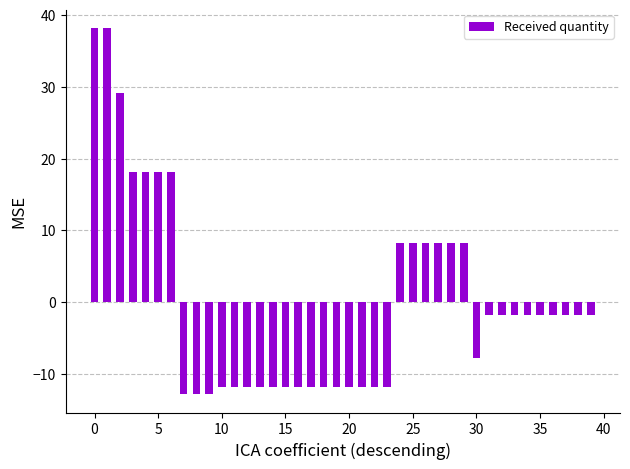

What is the difference between the second highest and second lowest values?

51.0